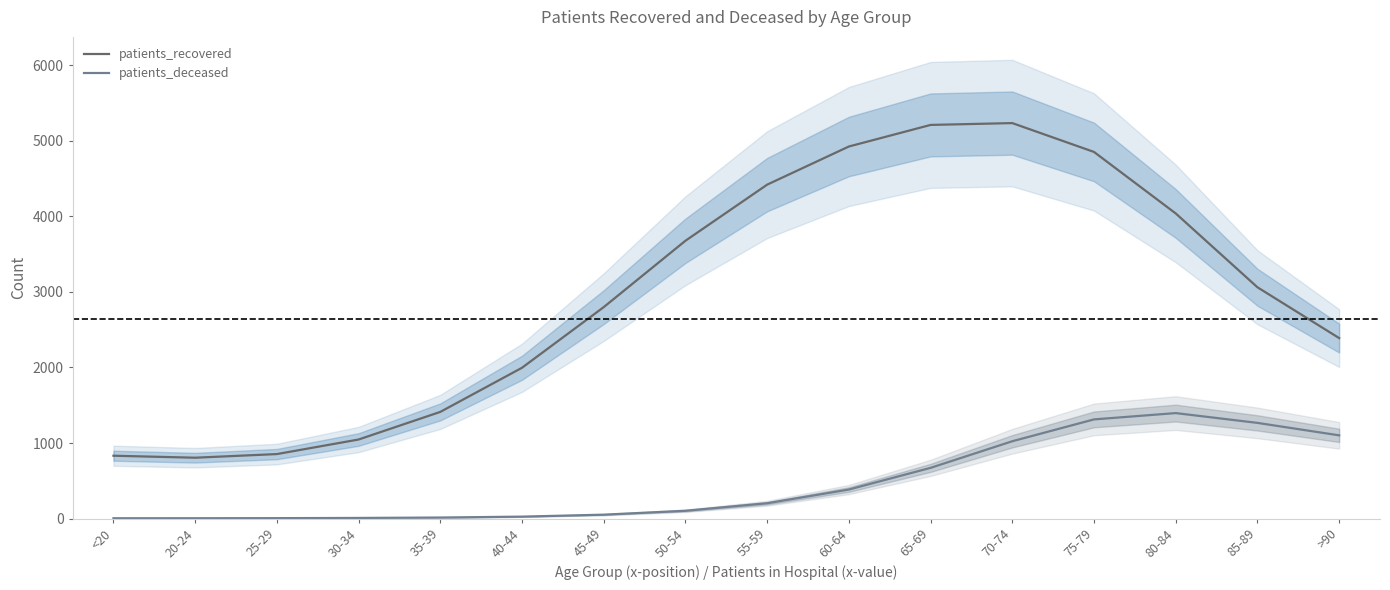

True or false: patients_deceased and patients_recovered cross at least once.

False